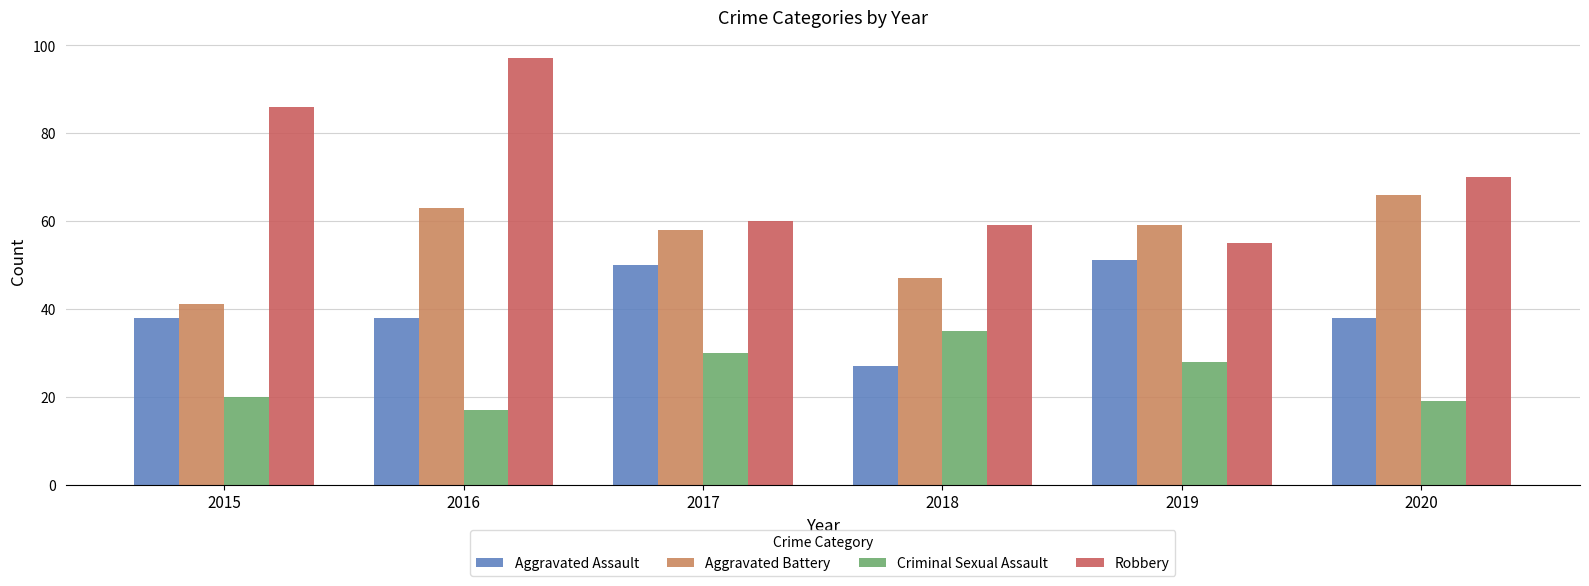

What is the value of the Robbery bar at the 6th from the left?

70